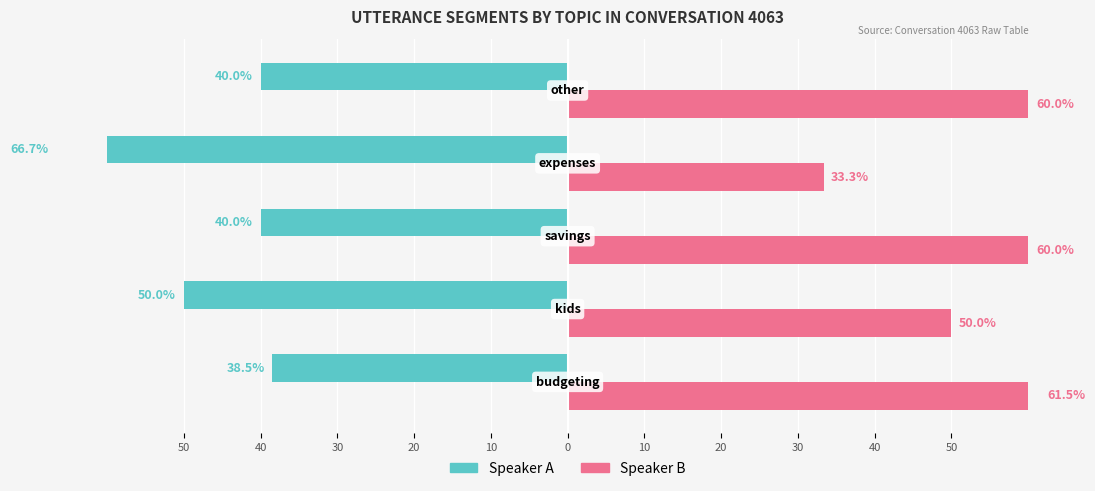

What is the sum of the Speaker A values at 40 and 20?

-116.7